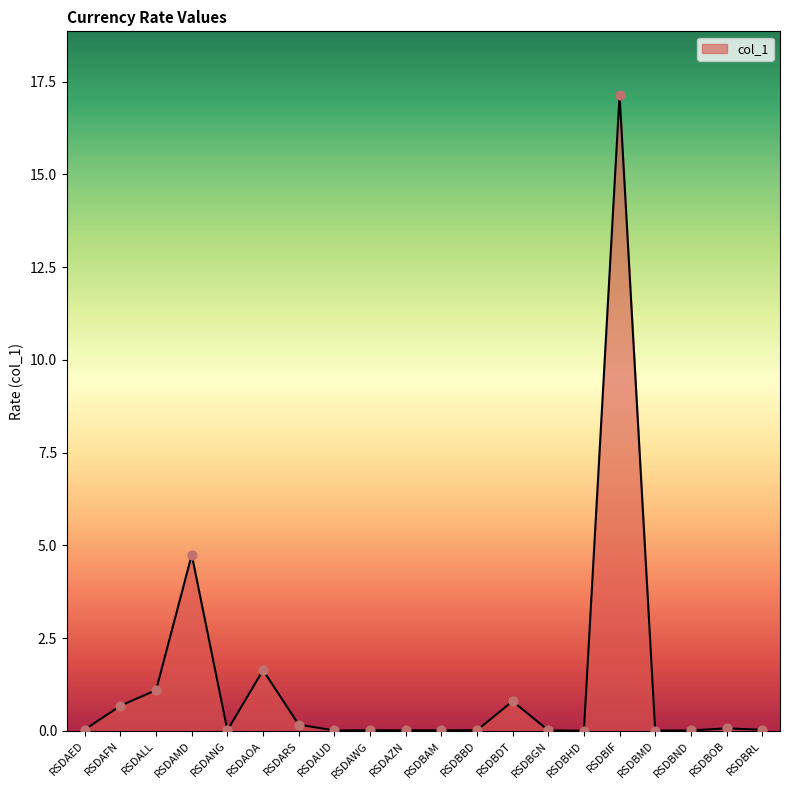

Which has a higher value, RSDAFN or RSDAZN?

RSDAFN